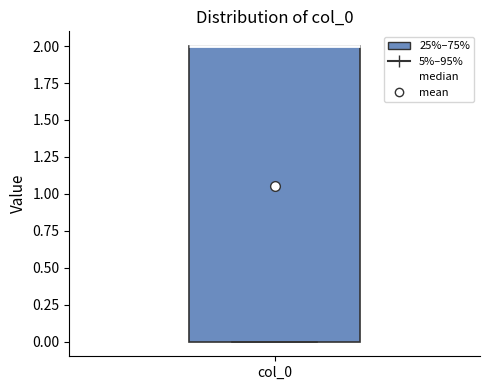

Read this box plot against the y-axis: the position of the median line, the range covered by the box, and the ends of both whiskers. The values are not printed on the chart, so give them approximately, as read against the axis.

median 2 (drawn on the box's upper edge), box 0 to 2, whiskers 0 to 2